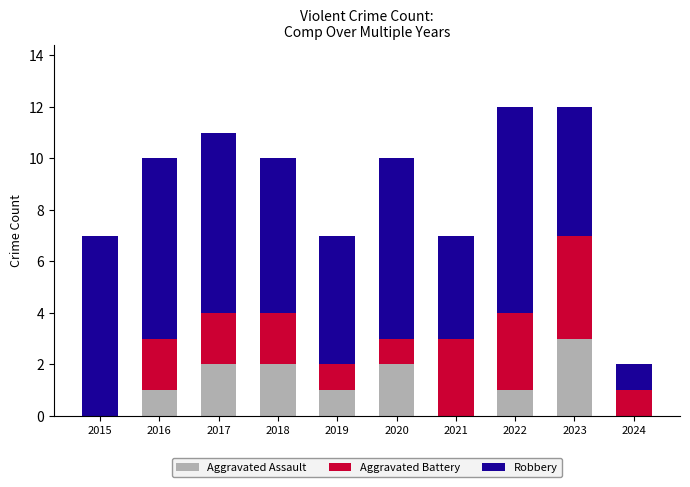

What is the sum of the Aggravated Assault values at 2020 and 2023?

5